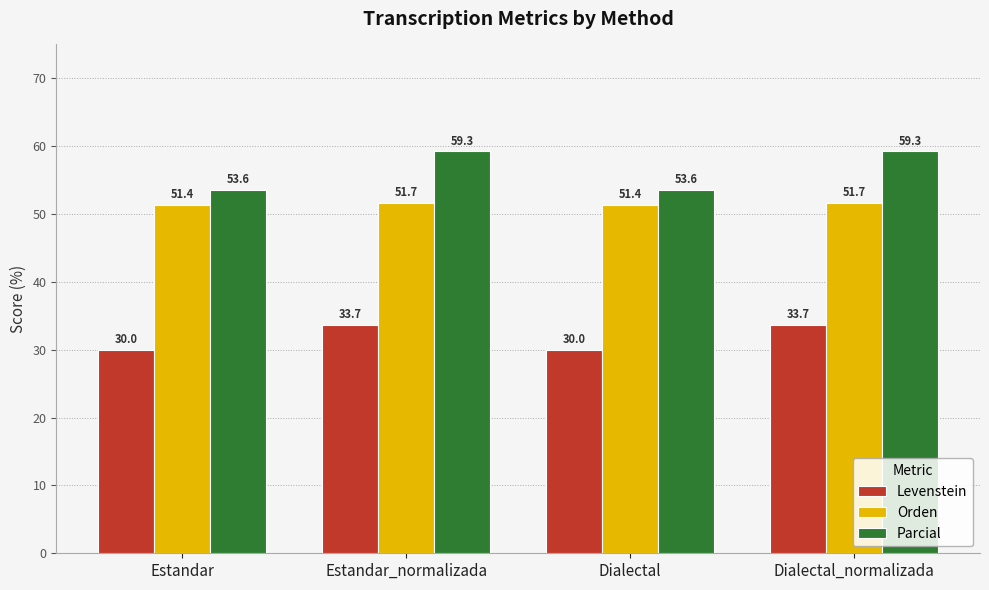

What is the minimum value shown in the chart?

30.0